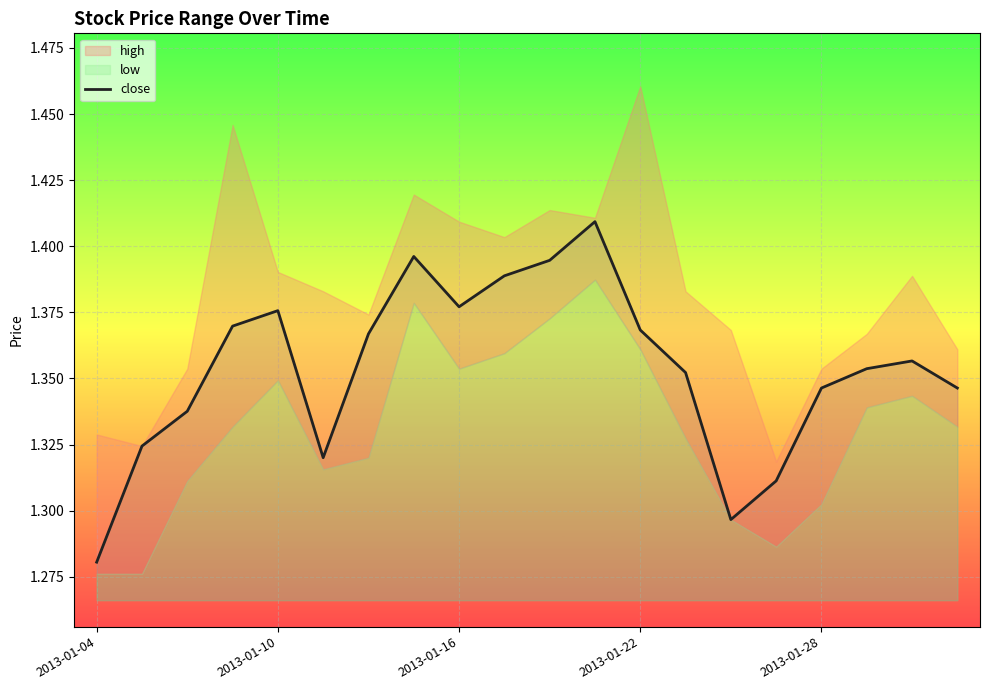

At which category does the data reach its first local valley?

5